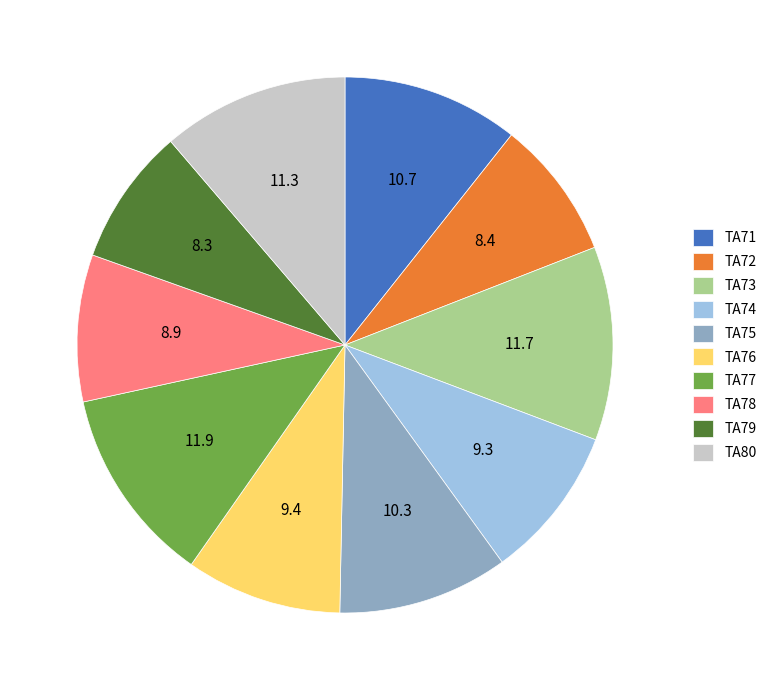

Does any single category account for the majority?

No